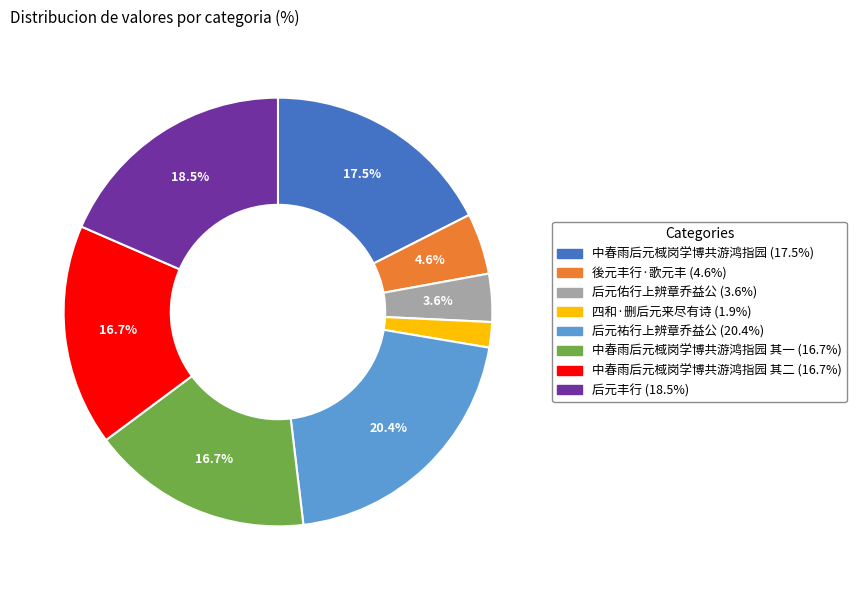

Count the number of slices in the pie.

8